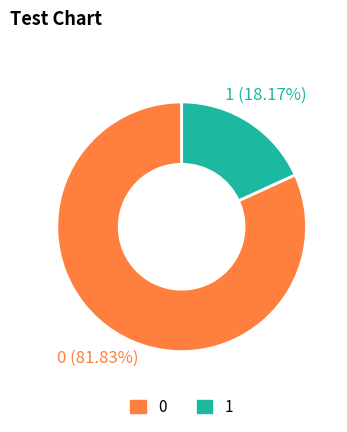

Rank the categories by value from highest to lowest.

0, 1